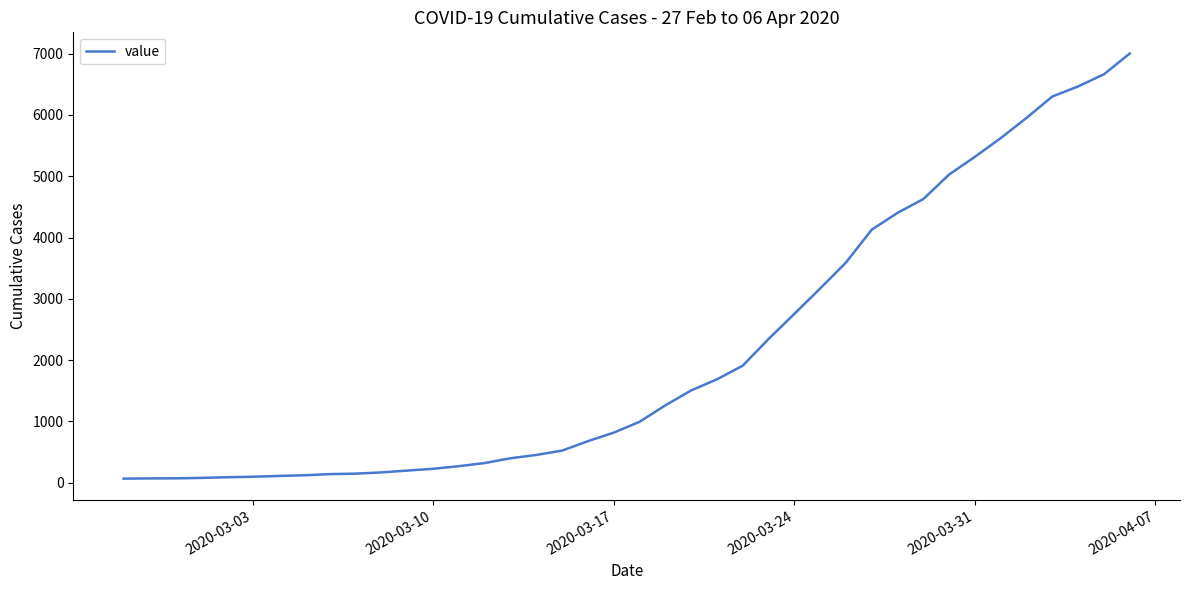

What is the greatest value displayed?

7002